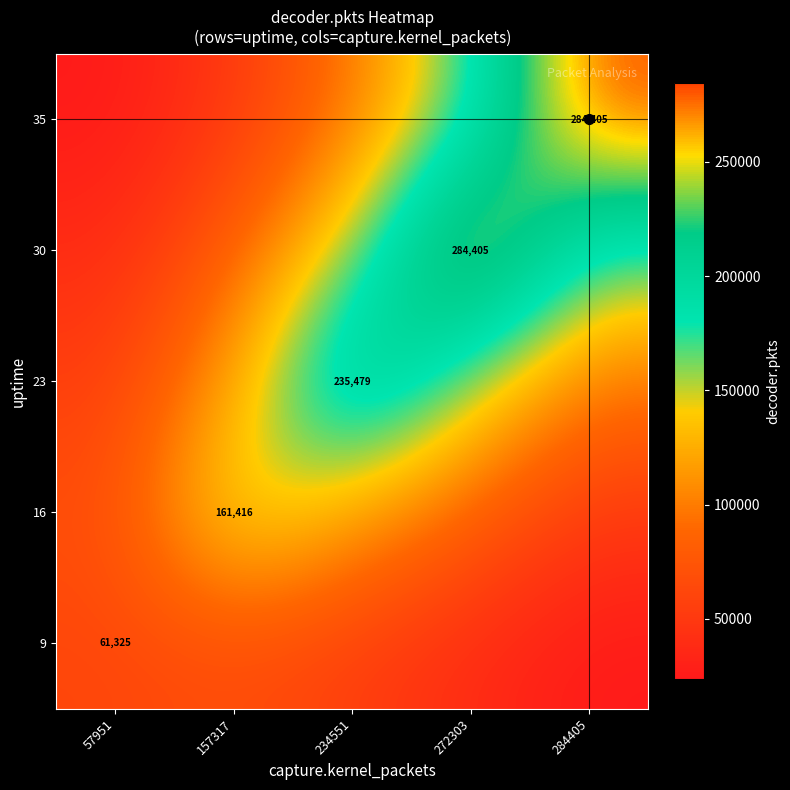

Count the number of categories in the chart.

5